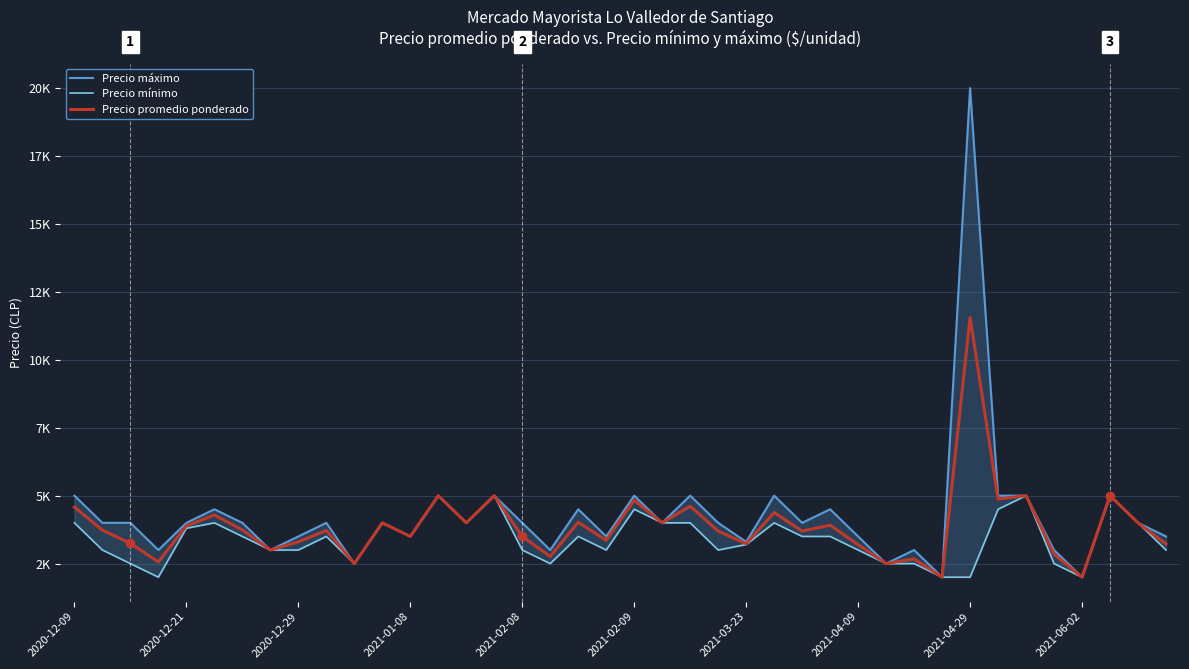

Reading left to right, transcribe all the data shown in this chart.

Precio máximo: 5000	4000	4000	3000	4000	4500	4000	3000	3500	4000	2500	4000	3500	5000	4000	5000	4000	3000	4500	3500	5000	4000	5000	4000	3300	5000	4000	4500	3500	2500	3000	2000	20000	5000	5000	3000	2000	5000	4000	3500
Precio mínimo: 4000	3000	2500	2000	3800	4000	3500	3000	3000	3500	2500	4000	3500	5000	4000	5000	3000	2500	3500	3000	4500	4000	4000	3000	3200	4000	3500	3500	3000	2500	2500	2000	2000	4500	5000	2500	2000	5000	4000	3000
Precio promedio ponderado: 4580	3731	3243	2561	3886	4286	3739	3000	3300	3720	2500	4000	3500	5000	4000	5000	3500	2761	4021	3357	4829	4000	4613	3696	3229	4380	3695	3914	3195	2500	2671	2000	11562	4875	5000	2847	2000	5000	4000	3221